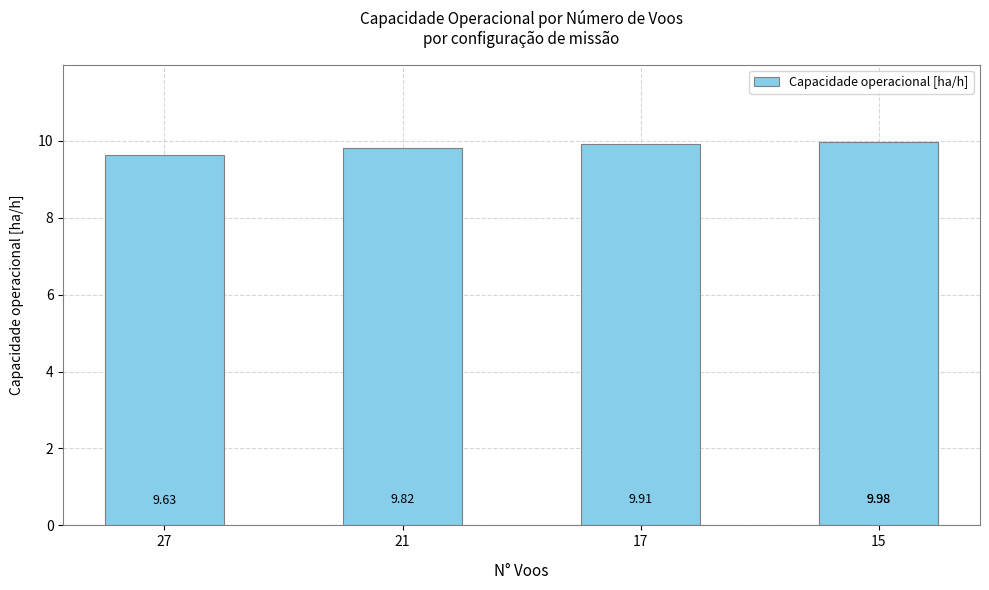

Are the bars grouped side by side (vs. stacked)?

No